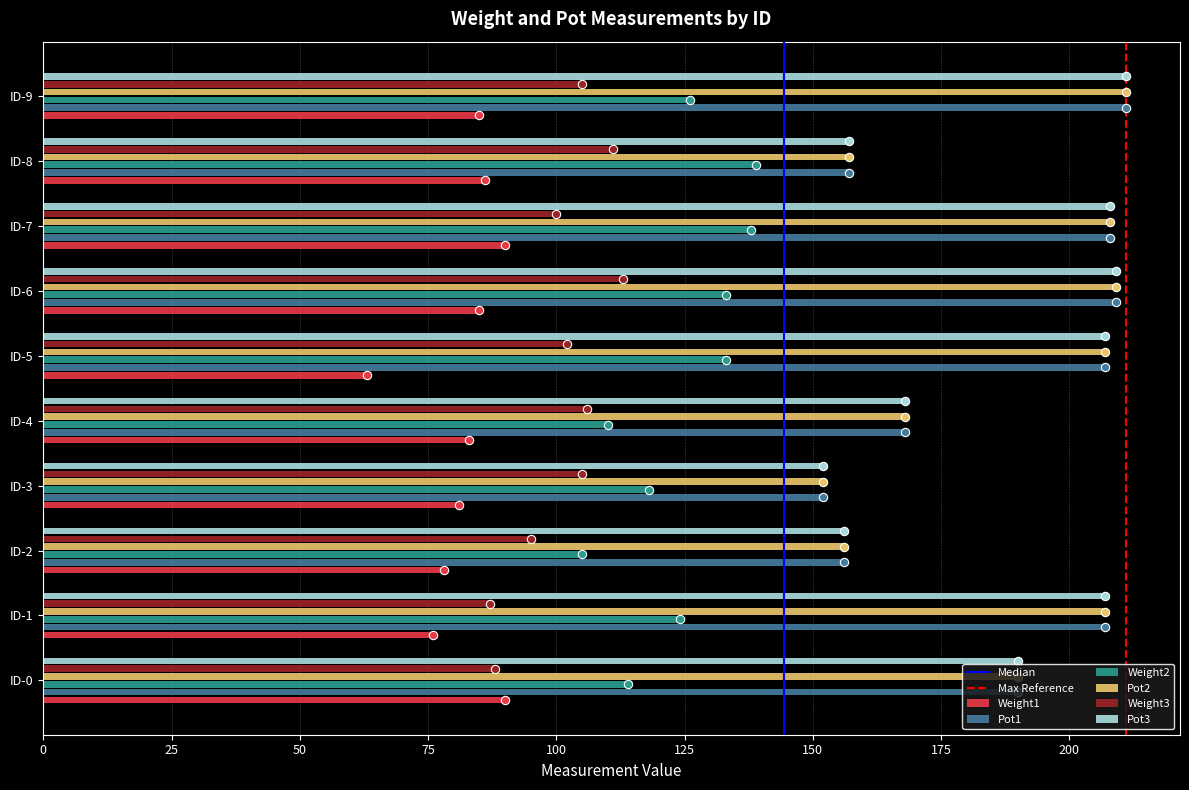

What is the smallest value displayed?

63